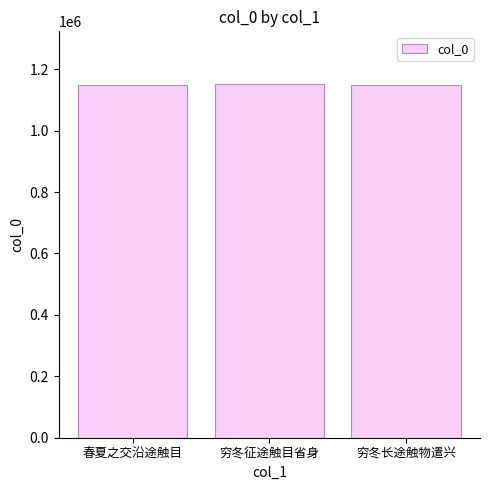

What is the difference between the values at 穷冬长途触物遣兴 and 穷冬征途触目省身?

563